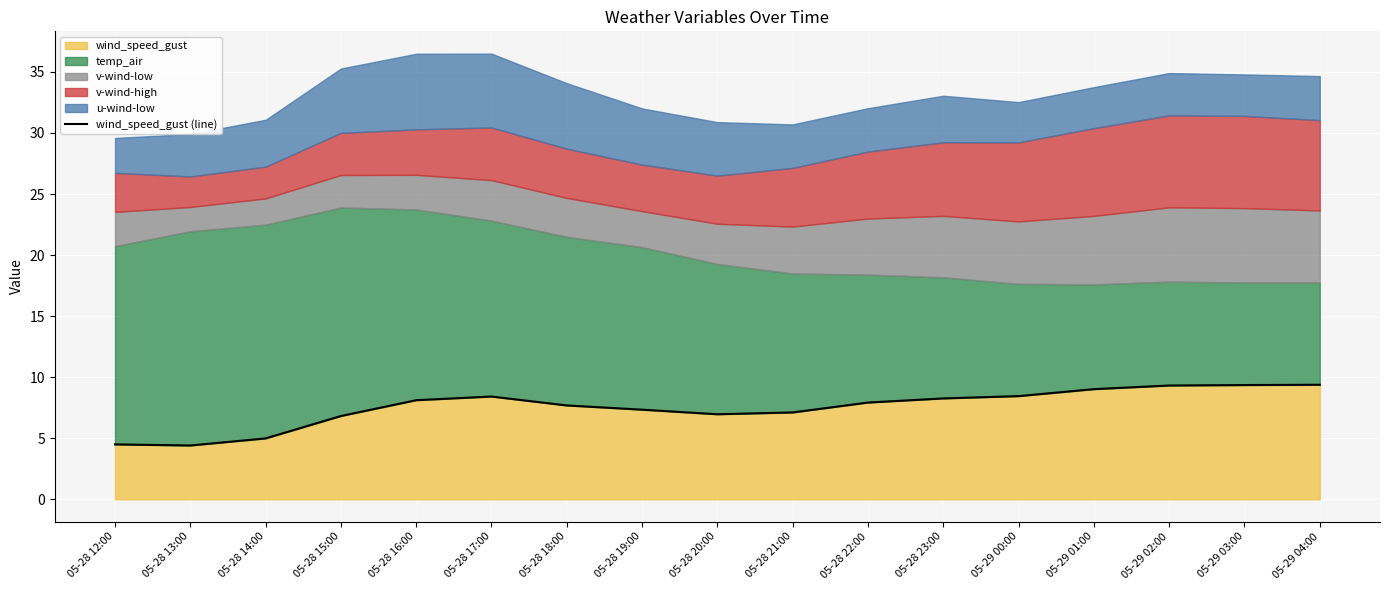

What position from the right is 05-28 14:00?

15